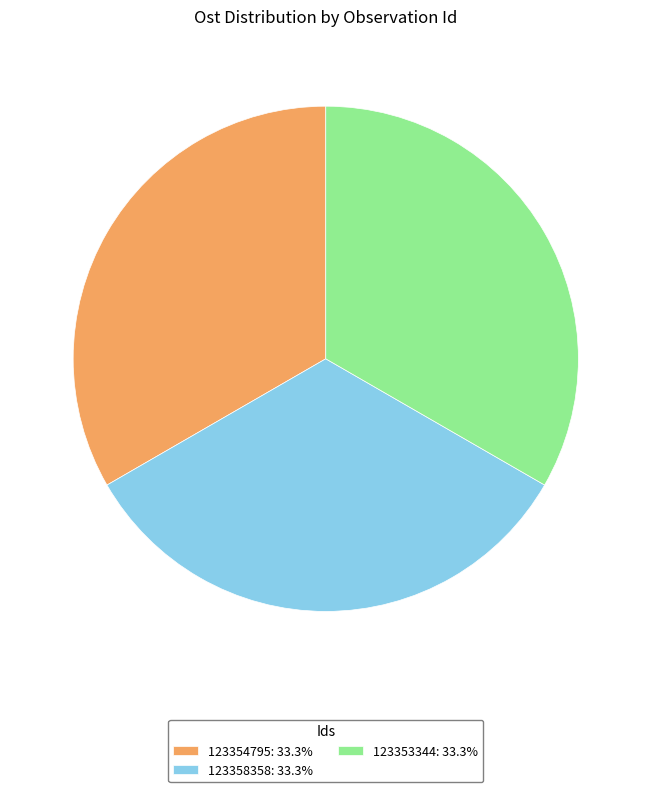

Do 123358358: 33.3% and 123354795: 33.3% together represent more than half of the pie?

Yes